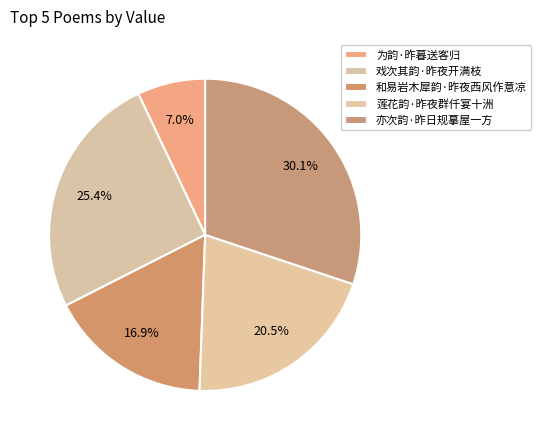

What is the change in value from 莲花韵·昨夜群仟宴十洲 to 亦次韵·昨日规摹屋一方?

+112867